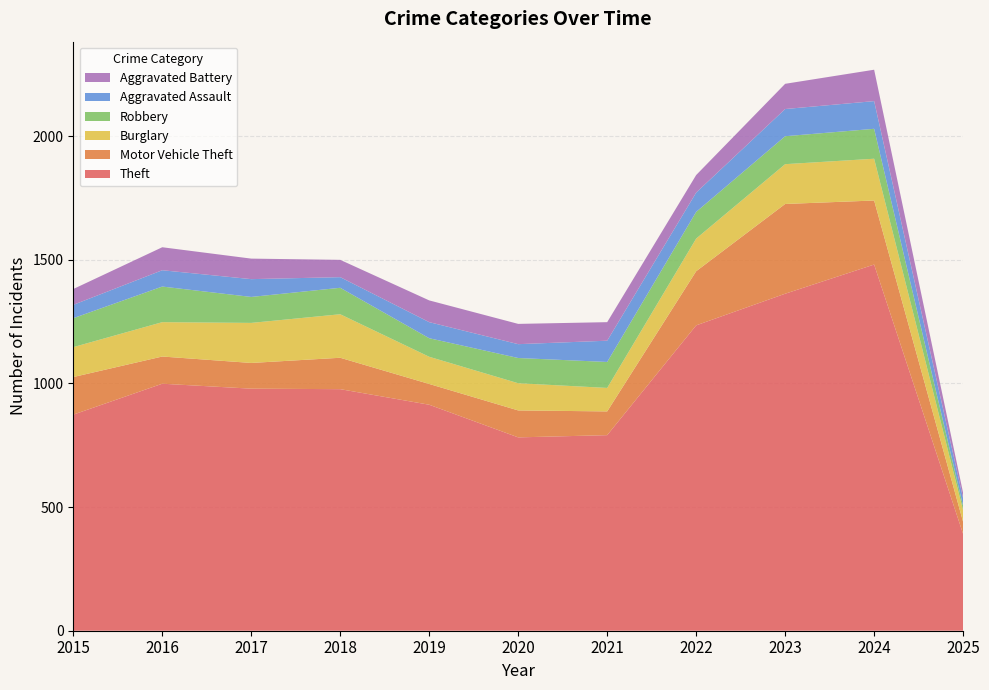

Reading left to right, list all the values displayed in this chart.

Theft: 2015=874	2016=999	2017=979	2018=977	2019=914	2020=782	2021=791	2022=1235	2023=1363	2024=1481	2025=391
Motor Vehicle Theft: 2015=152	2016=110	2017=104	2018=127	2019=84	2020=109	2021=96	2022=219	2023=363	2024=259	2025=49
Burglary: 2015=121	2016=139	2017=162	2018=176	2019=110	2020=110	2021=95	2022=132	2023=161	2024=169	2025=47
Robbery: 2015=117	2016=144	2017=105	2018=107	2019=75	2020=102	2021=105	2022=108	2023=113	2024=121	2025=17
Aggravated Assault: 2015=54	2016=66	2017=72	2018=43	2019=65	2020=56	2021=86	2022=78	2023=110	2024=112	2025=31
Aggravated Battery: 2015=64	2016=93	2017=83	2018=70	2019=88	2020=82	2021=75	2022=71	2023=102	2024=127	2025=22